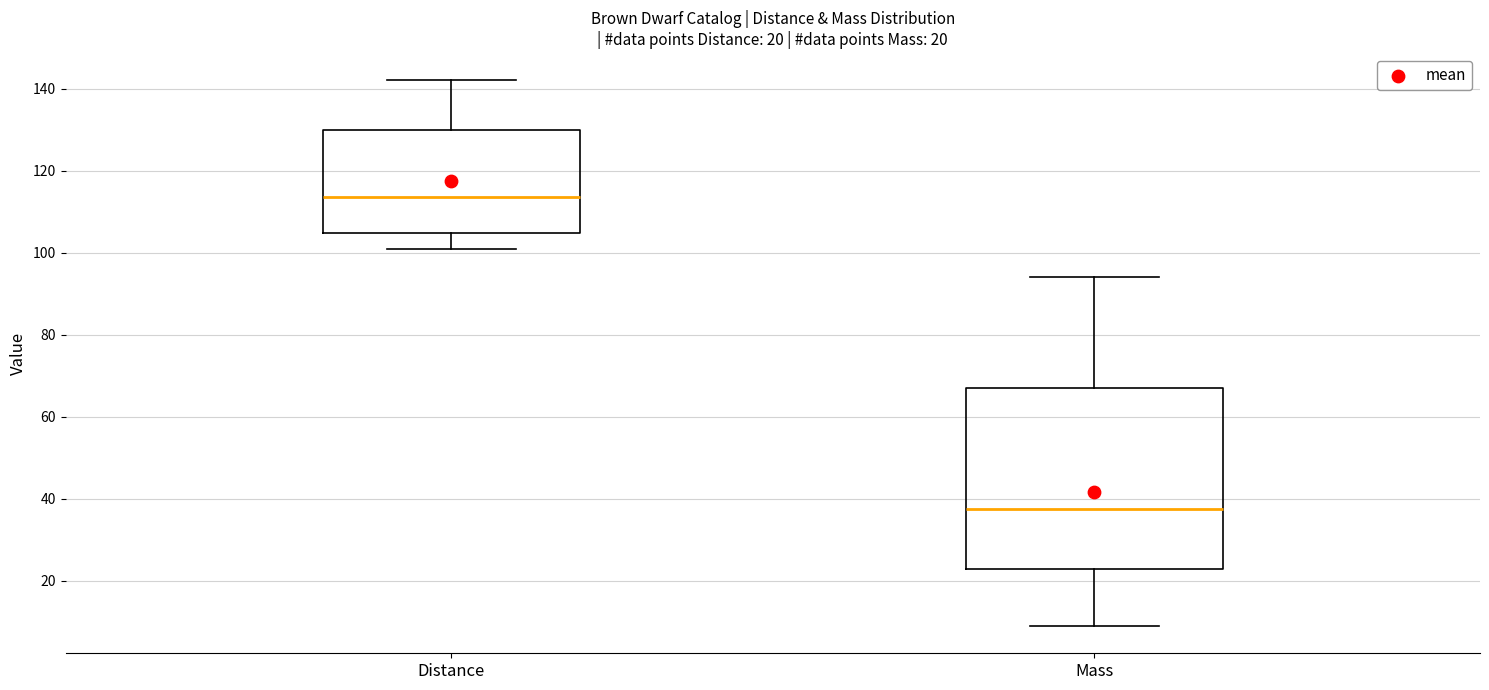

Comparing the boxes themselves (not the whiskers), which one is the tallest?

Mass